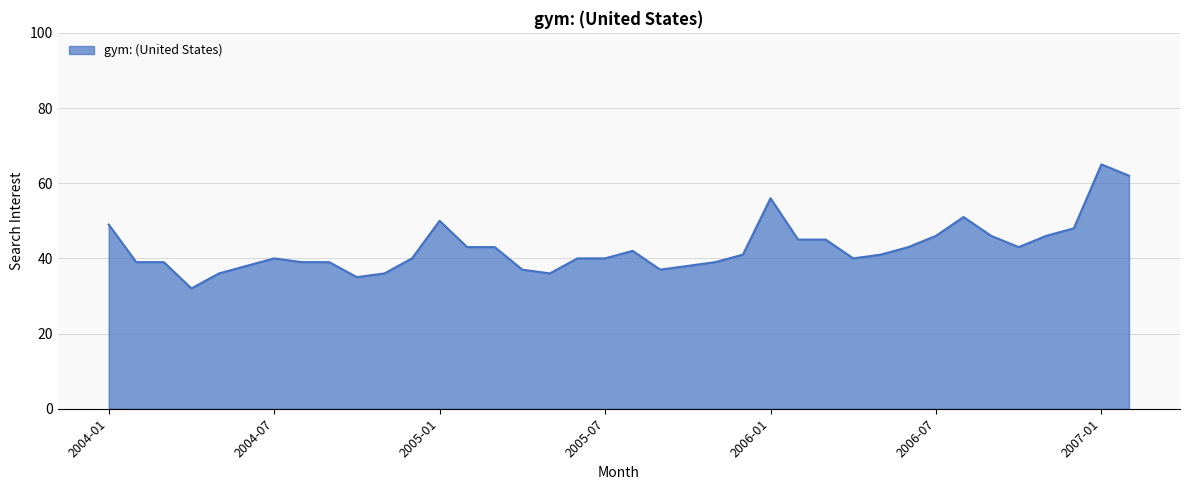

What is the greatest value displayed?

65